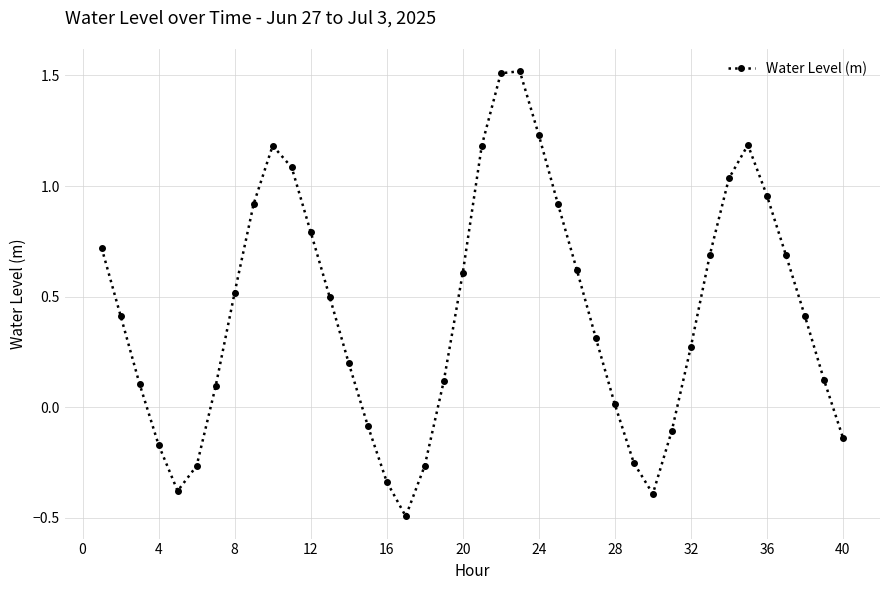

How many lines are shown in the chart?

1